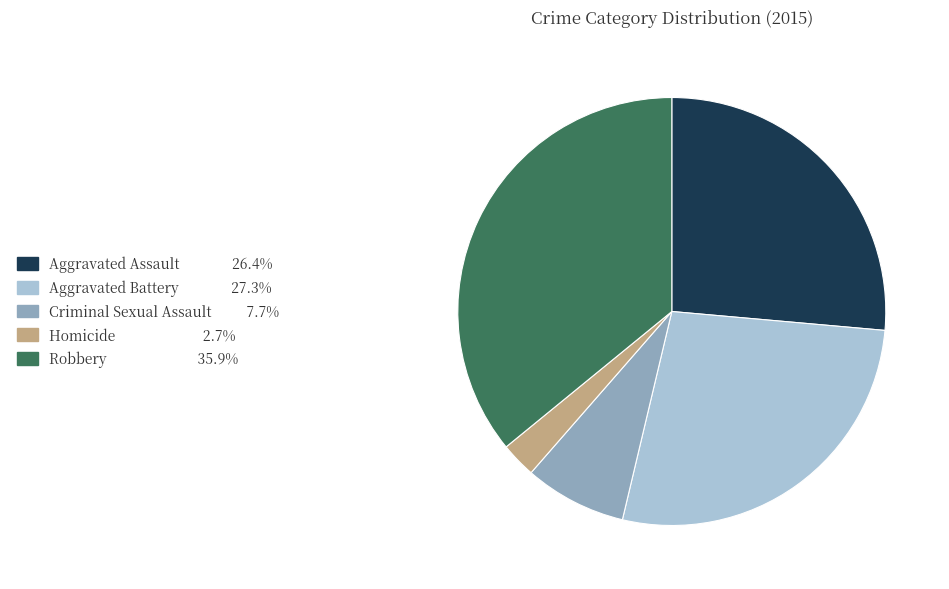

Does any single category account for the majority?

No